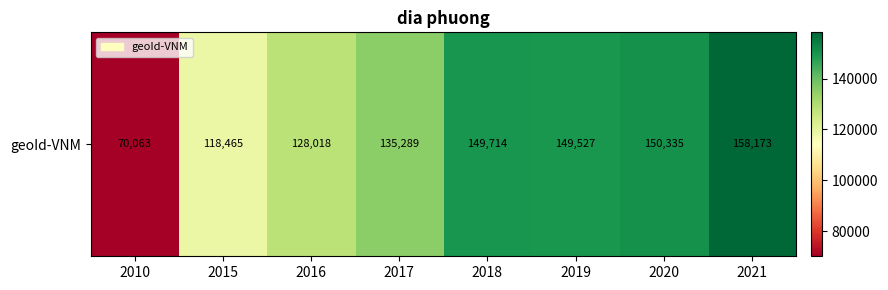

What is the average value?

132448